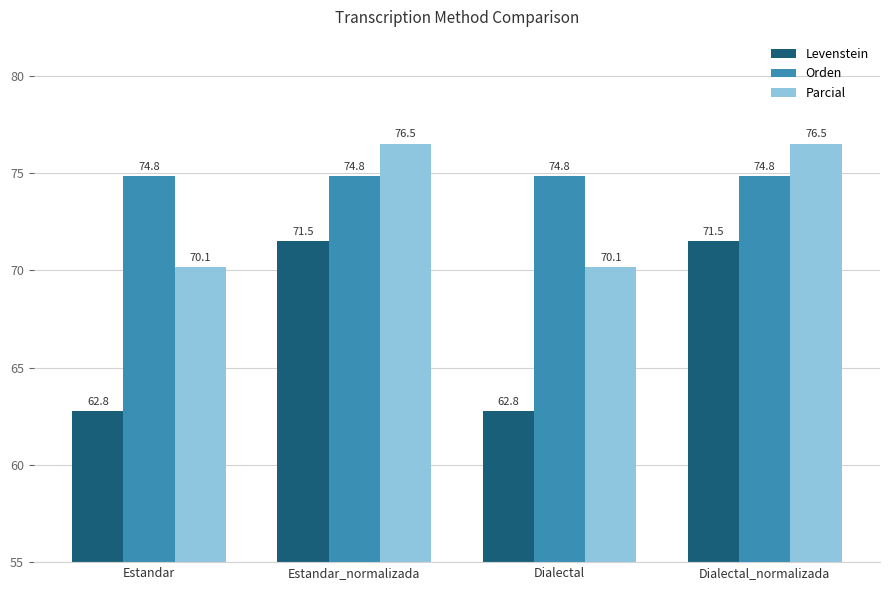

Are the bars horizontal?

No